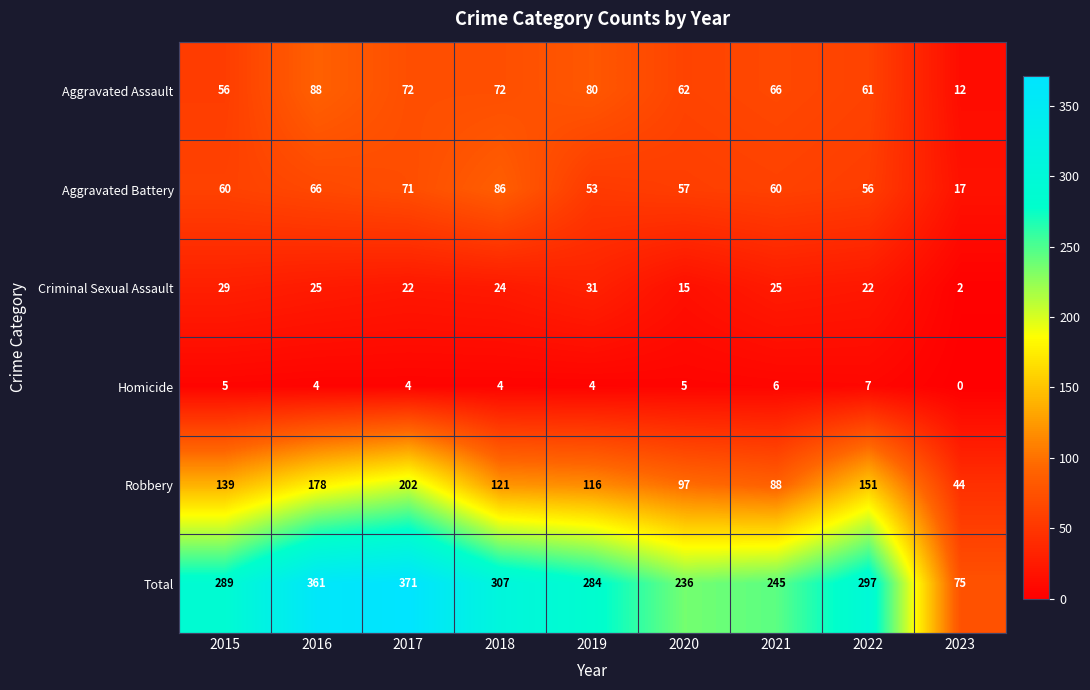

At which label does Aggravated Assault first exceed 66?

2016